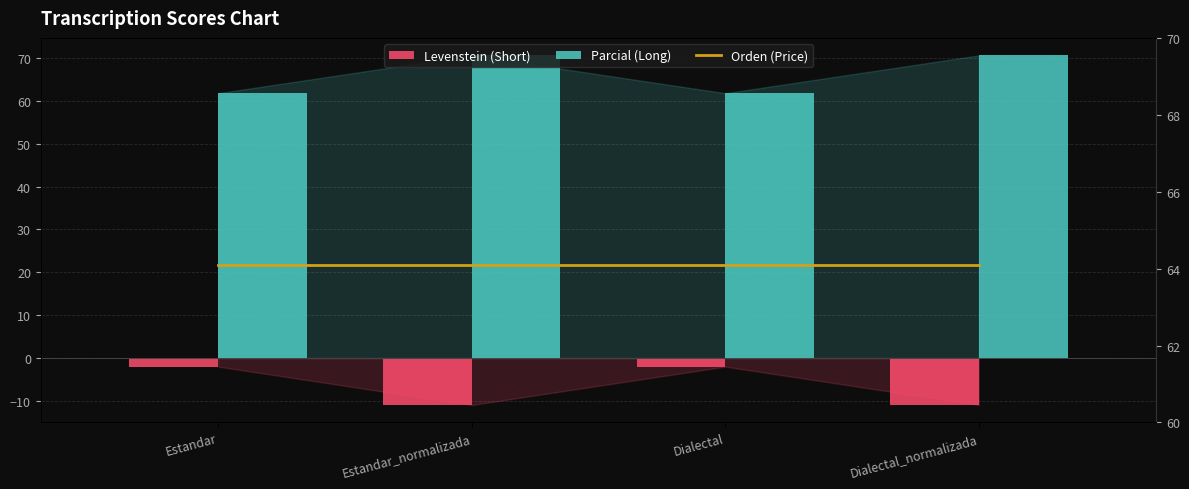

What is the difference between the highest and lowest values at Dialectal?

66.1